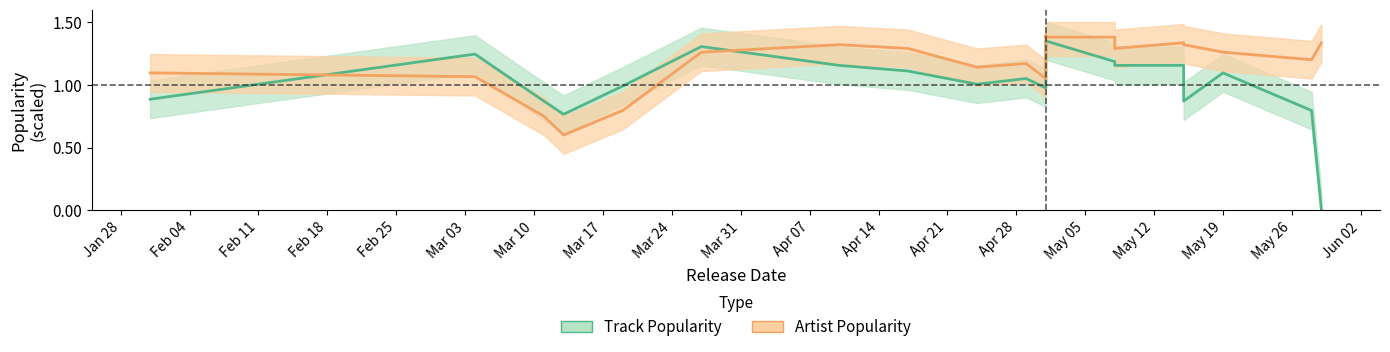

What is the sum of all Track Popularity values?

20.1